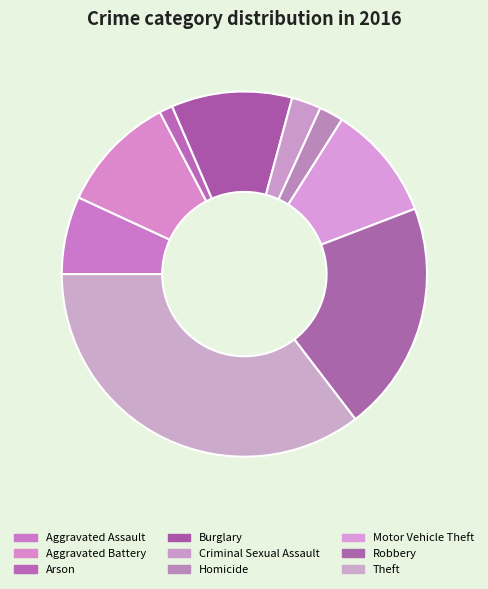

Count the number of slices in the pie.

9